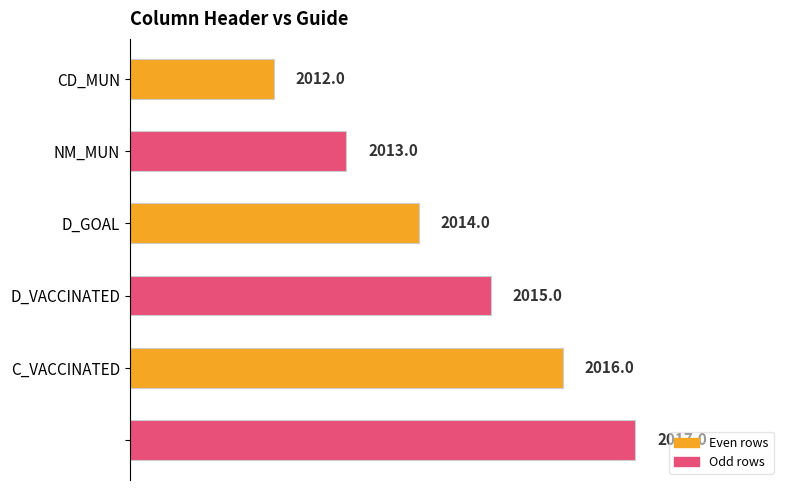

How many values are between 2013 and 2016?

4